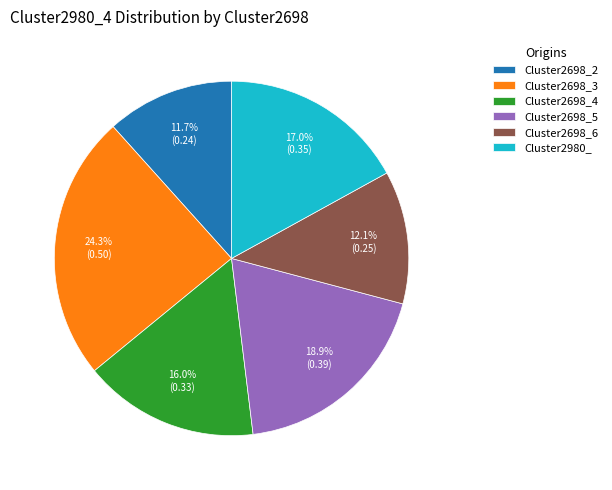

Do Cluster2980_ and Cluster2698_4 together represent more than half of the pie?

No